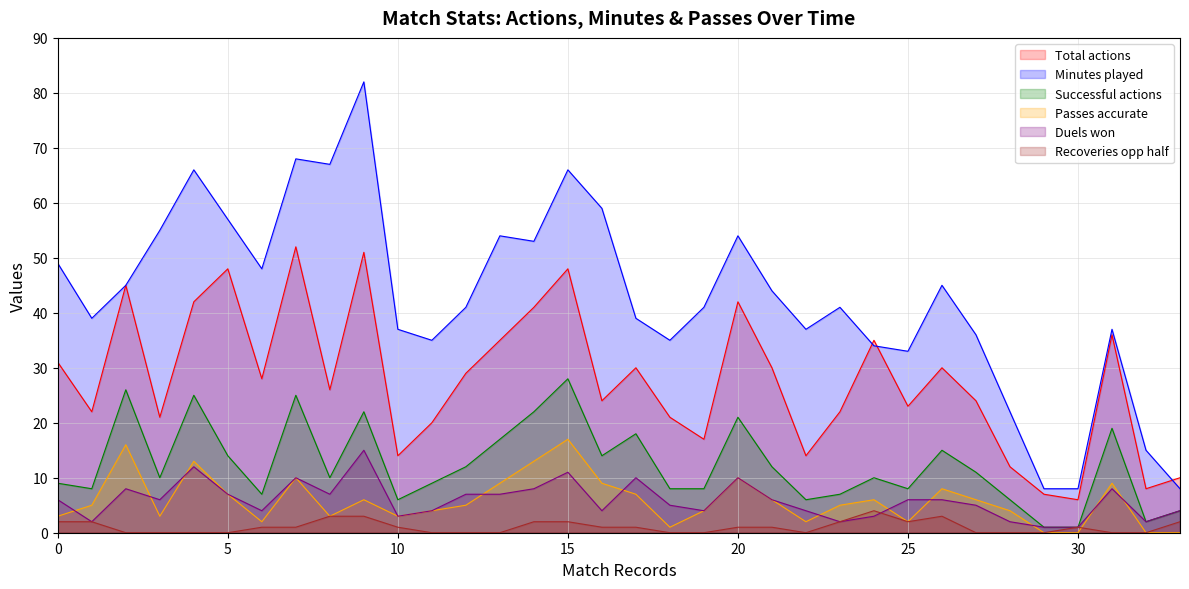

Is it true that Duels won equals 7 at 5?

True